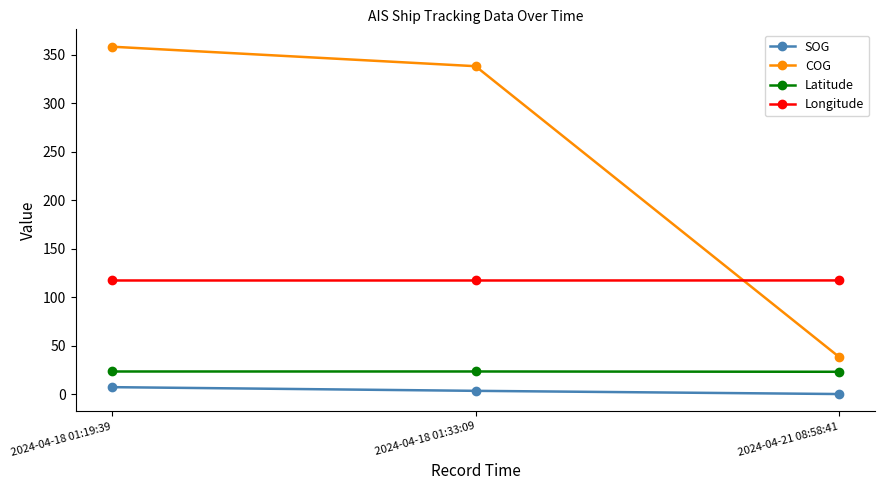

Which series has the largest range (max minus min)?

COG